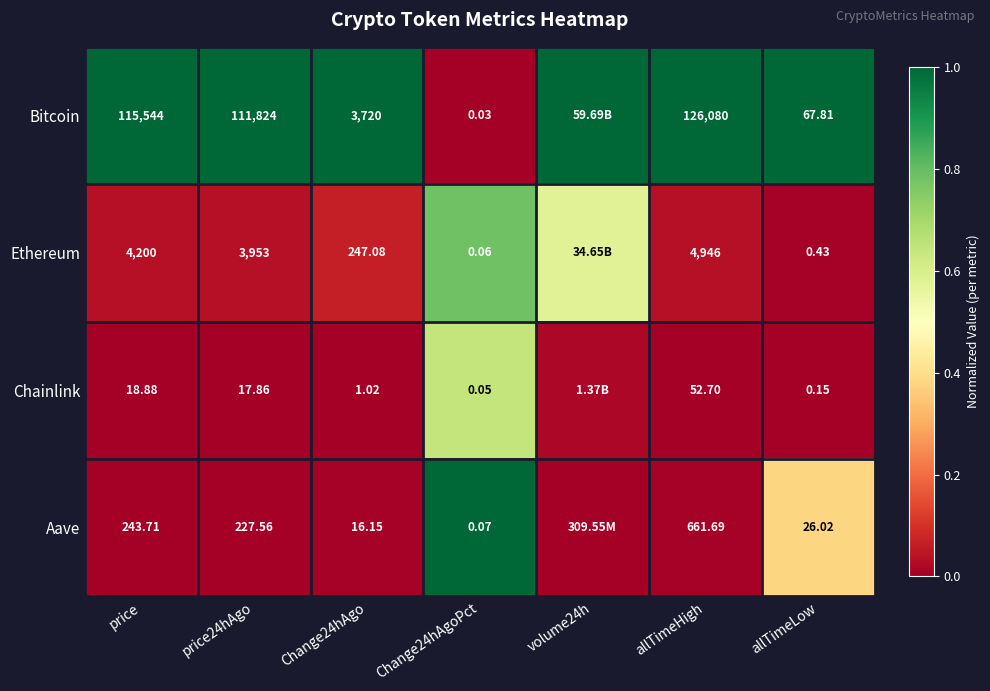

At allTimeHigh, list the series in order from largest to smallest.

Bitcoin, Ethereum, Aave, Chainlink